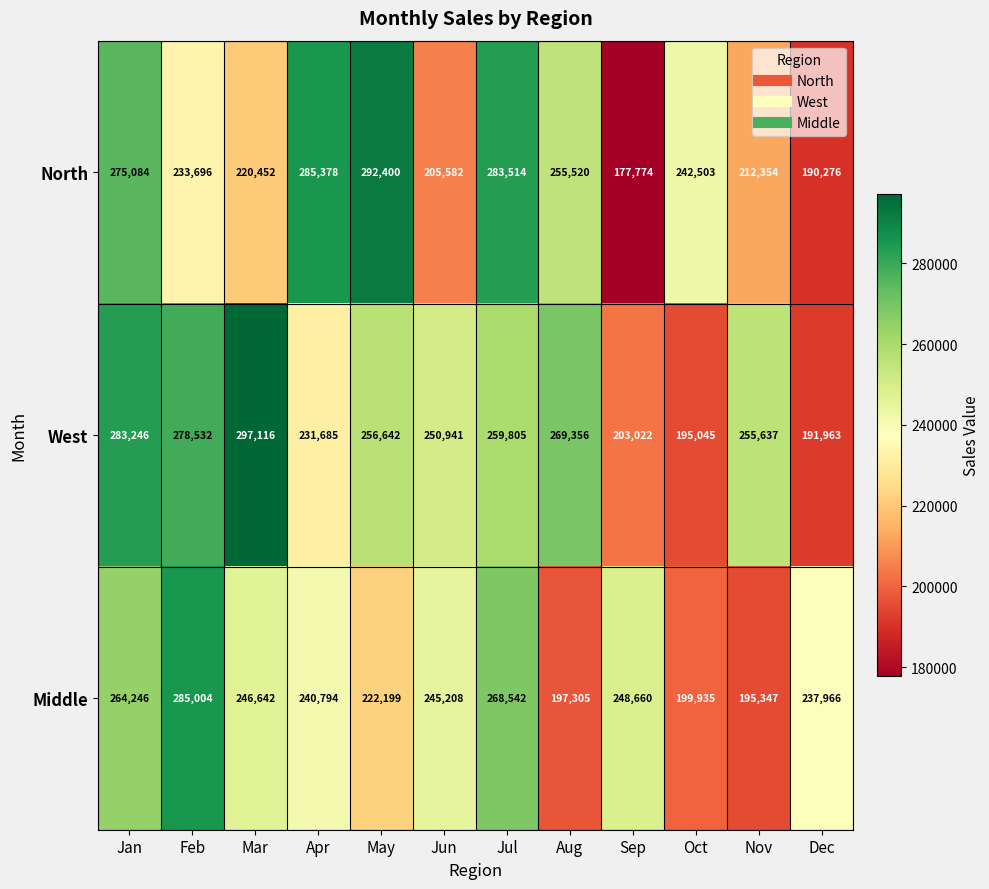

Which series has the widest spread of values?

North